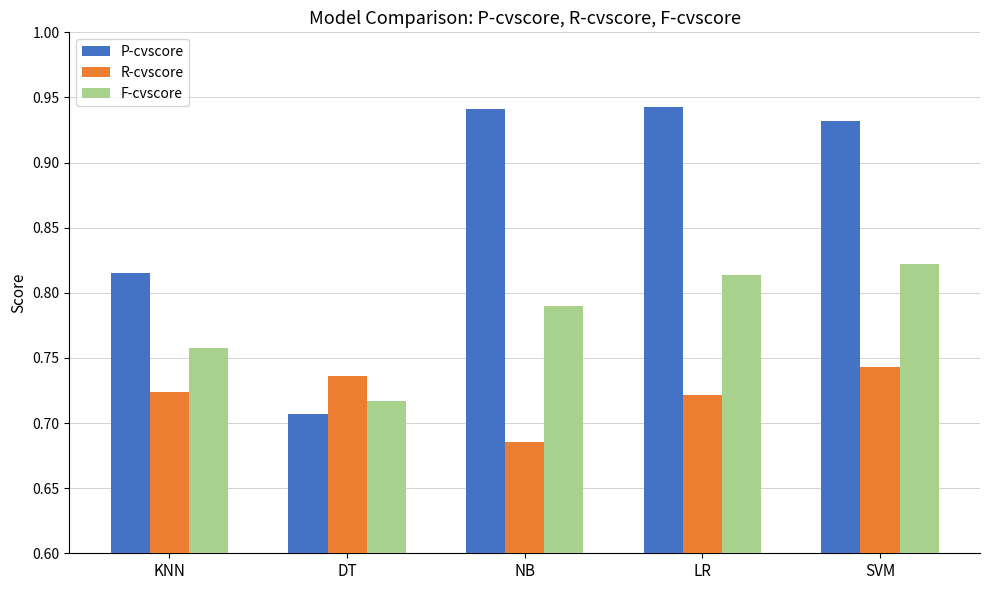

How many groups of bars are there?

5